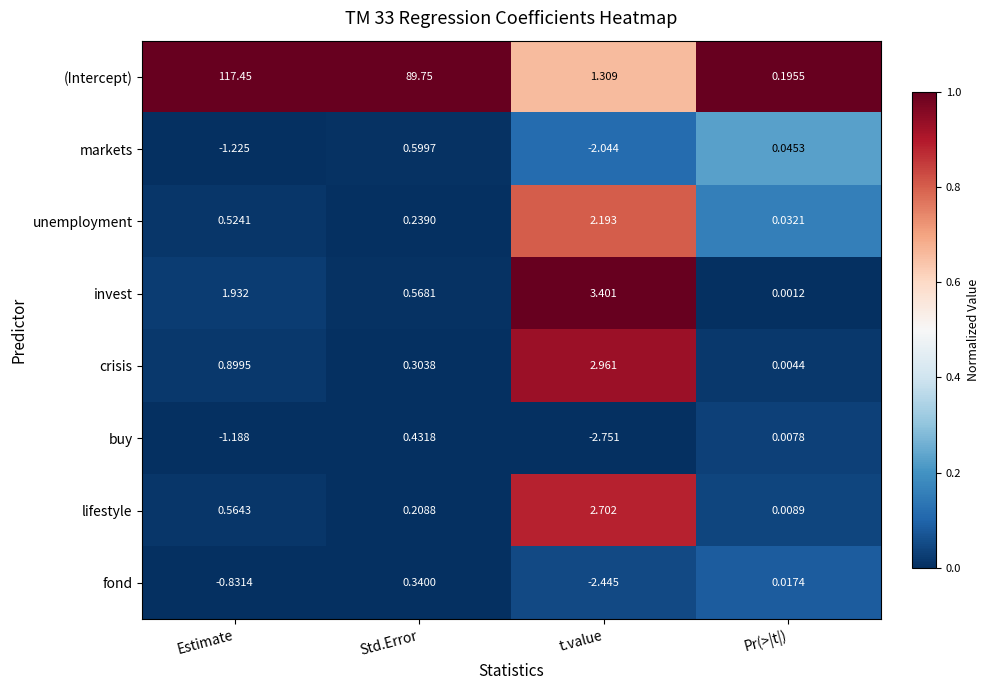

Which series has the widest spread of values?

(Intercept)